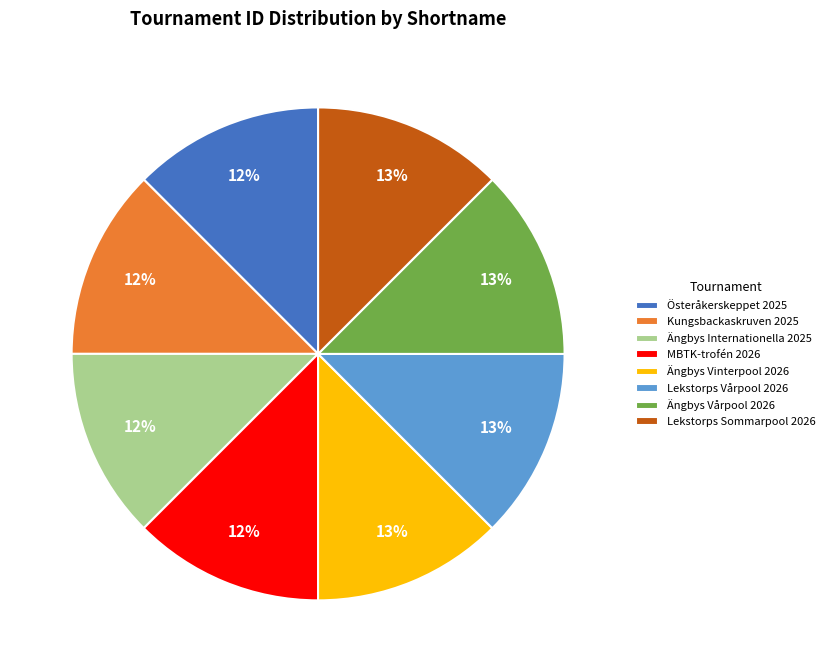

Is the sum of Kungsbackaskruven 2025 and Lekstorps Sommarpool 2026 greater than half?

No